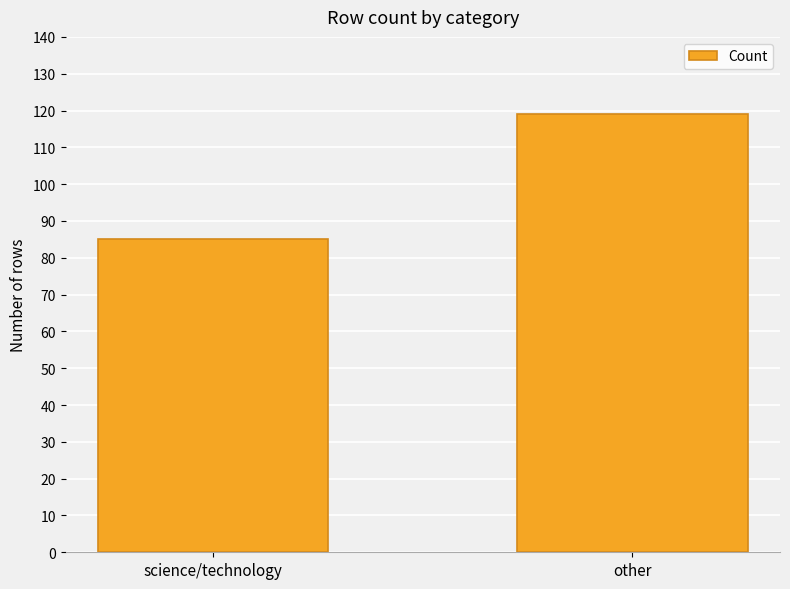

Does the chart contain stacked bars?

No